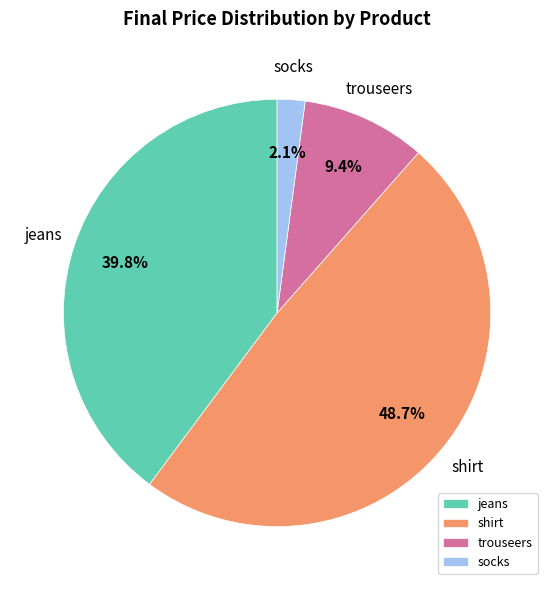

How many segments does this pie chart have?

4